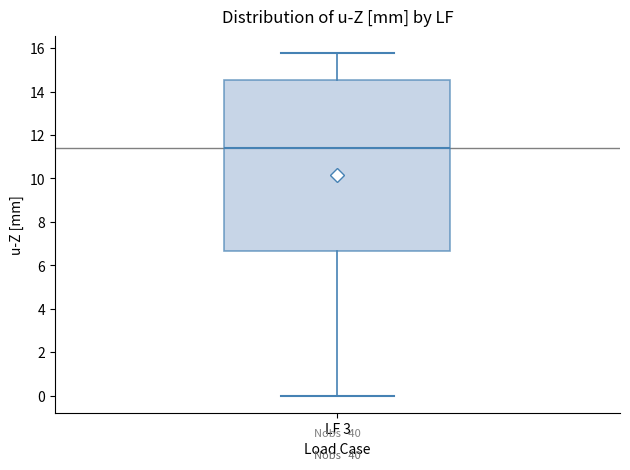

Transcribe this box plot: give where the median line is, the range the box spans, and where the two whiskers end, as read against the y-axis. The values are not printed on the chart, so give them approximately, as read against the axis.

median 11.4, box 6.6 to 14.6, whiskers 0.0 to 15.8